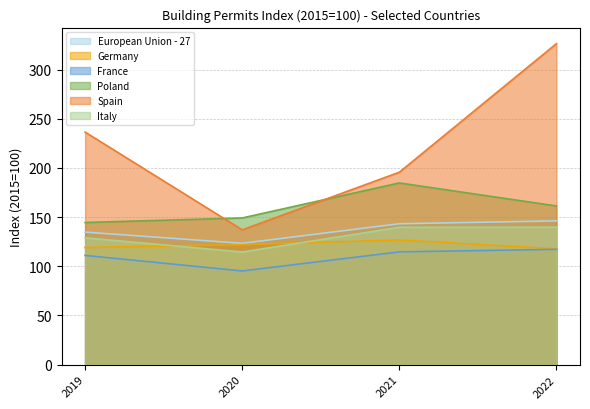

Rank the series by their maximum value, from lowest to highest.

France, Germany, Italy, European Union - 27, Poland, Spain